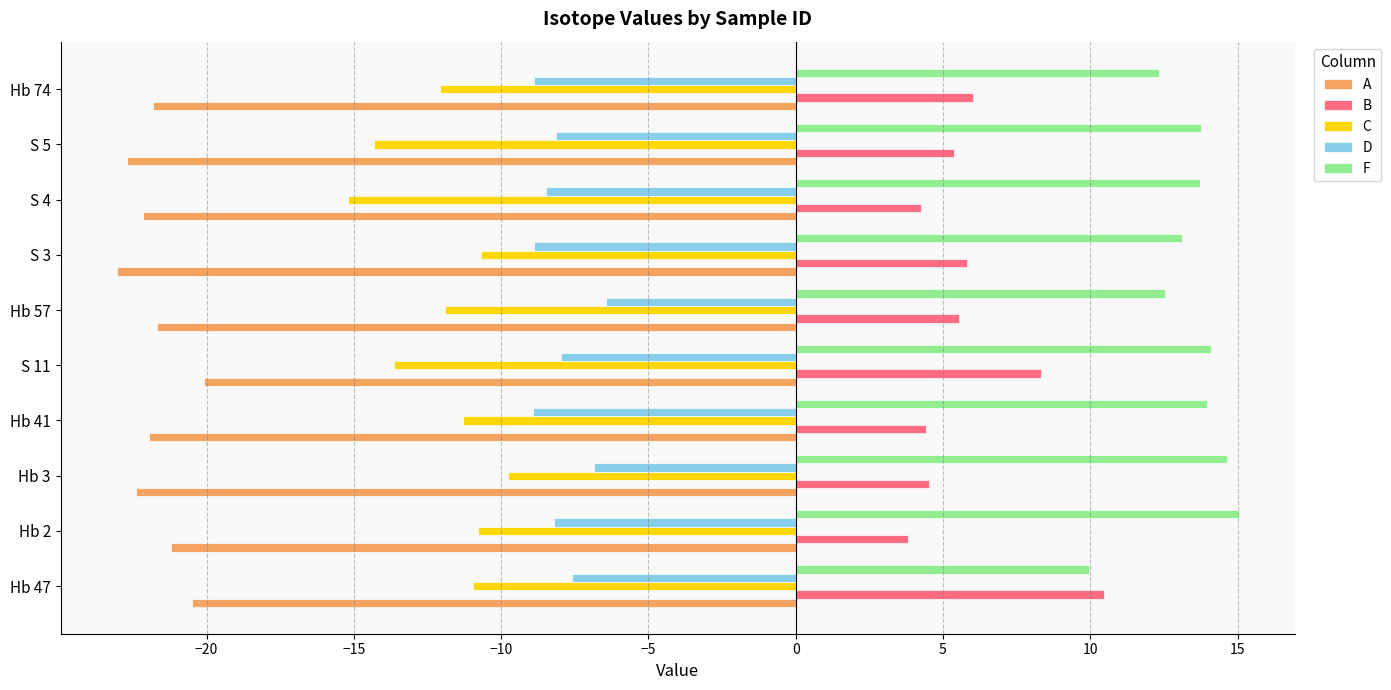

What is the sum of all A values?

-217.5